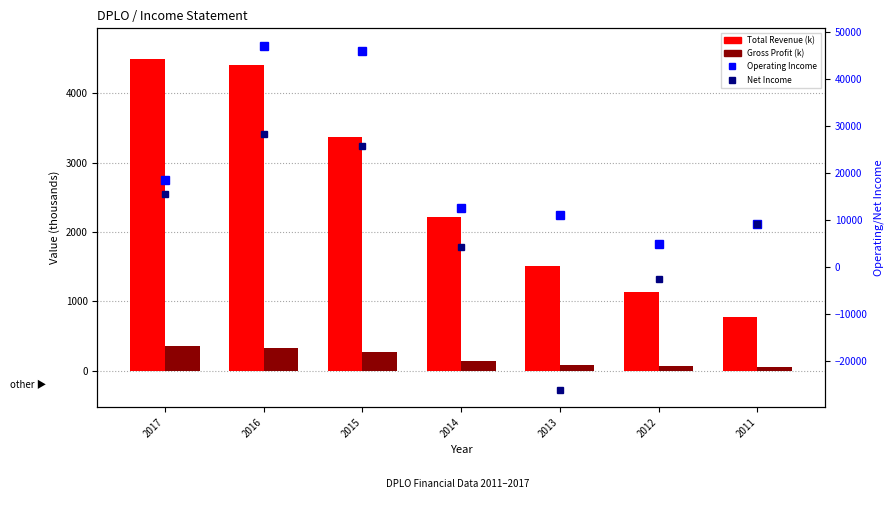

Rank the categories by Total Revenue (k) value from lowest to highest.

2011, 2012, 2013, 2014, 2015, 2016, 2017